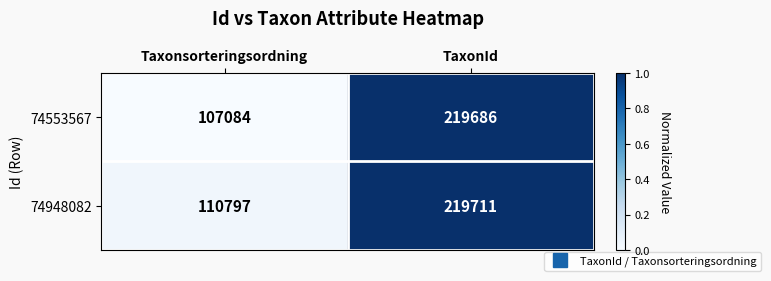

List the series in order of their overall mean, lowest first.

74553567, 74948082